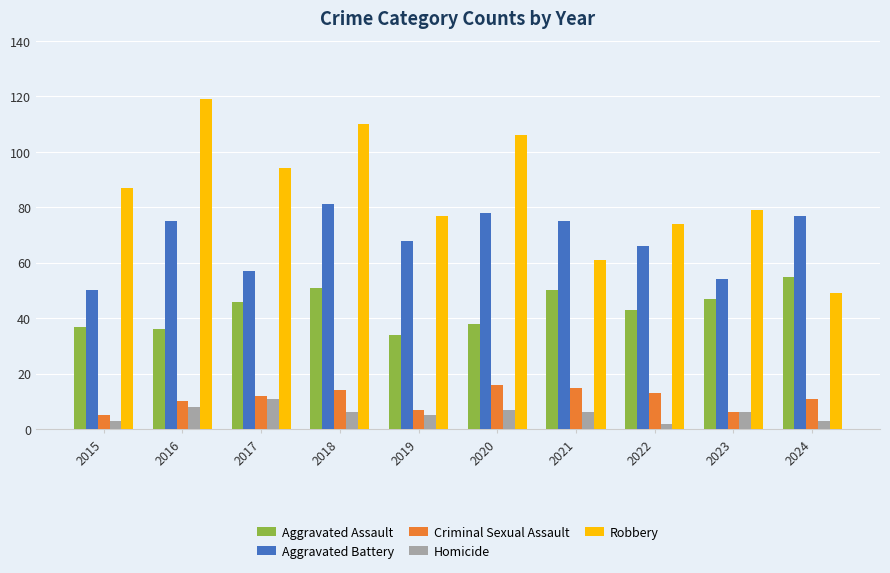

Is the value of Aggravated Assault at 2024 greater than the value of Aggravated Battery at 2018?

No